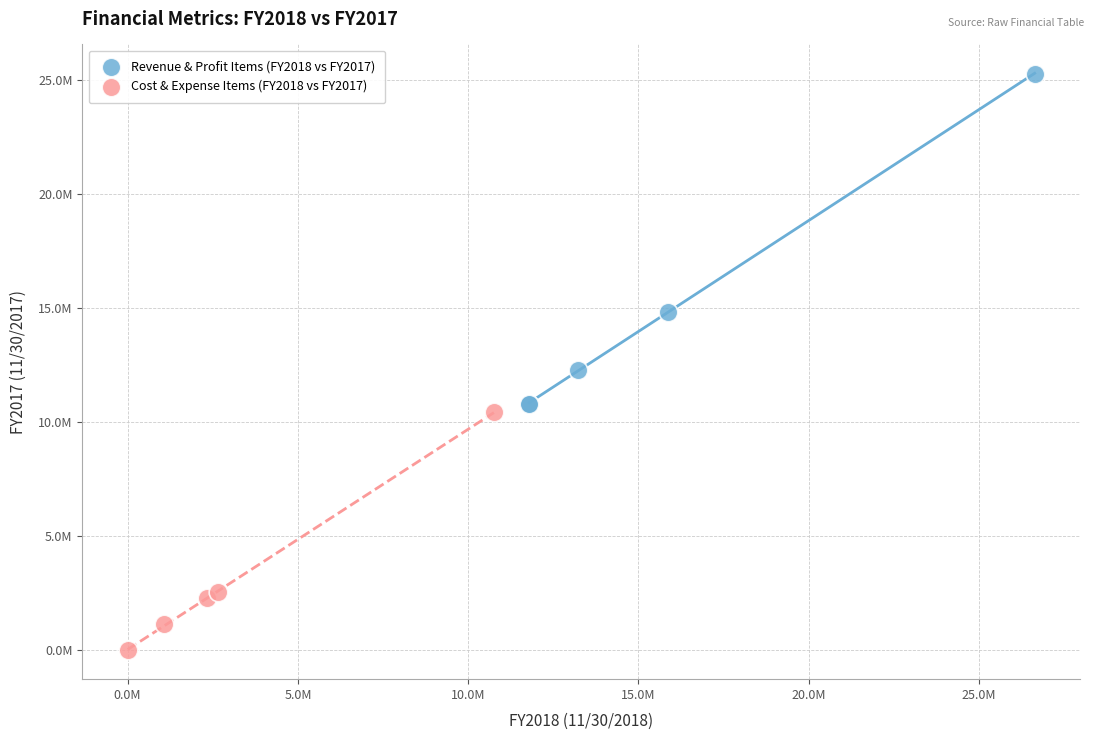

Which series has the largest Y range (max minus min)?

Revenue & Profit Items (FY2018 vs FY2017)